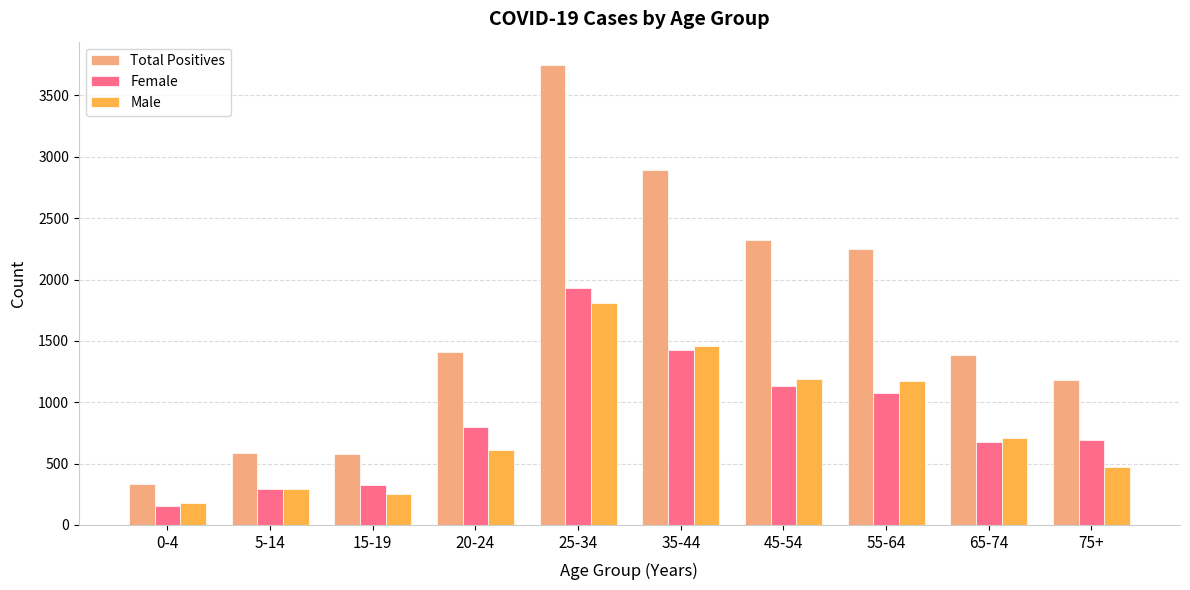

At which category is the sum across all series the highest?

25-34